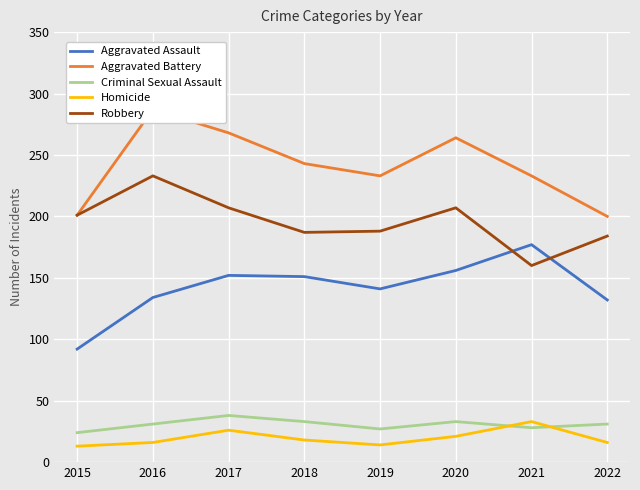

What are all the series names shown in the legend?

Aggravated Assault, Aggravated Battery, Criminal Sexual Assault, Homicide, Robbery